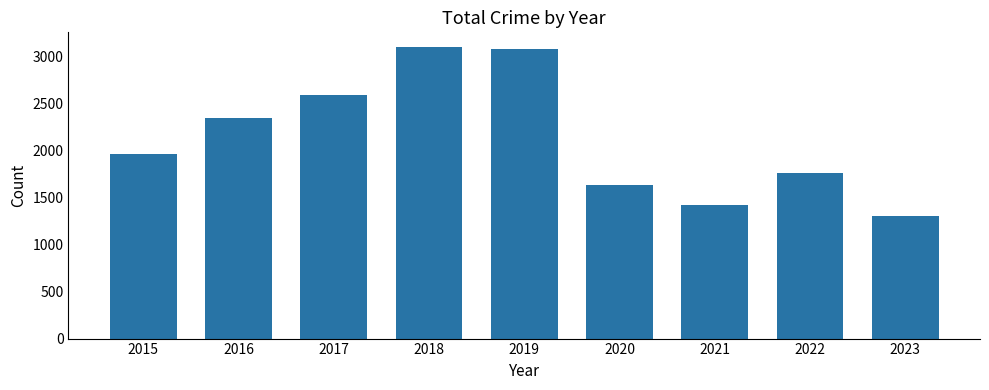

What is the sum of the values at 2019 and 2018?

6185